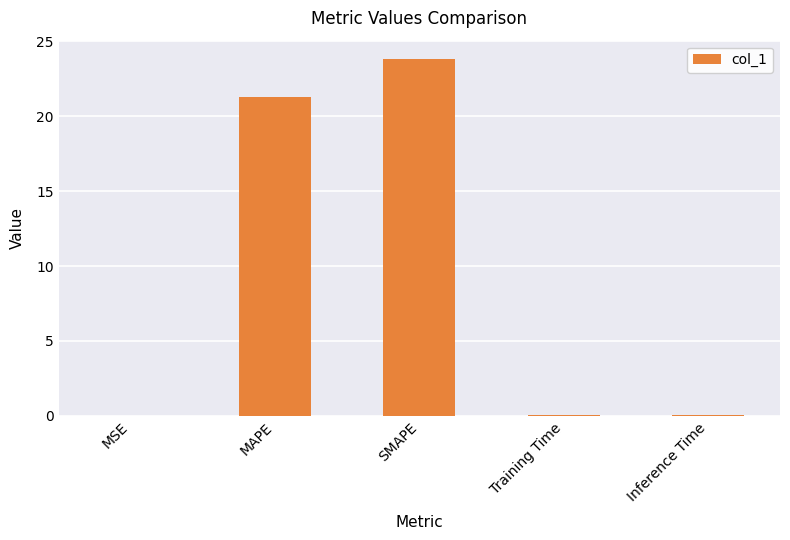

At which label is the value closest to 11?

MAPE